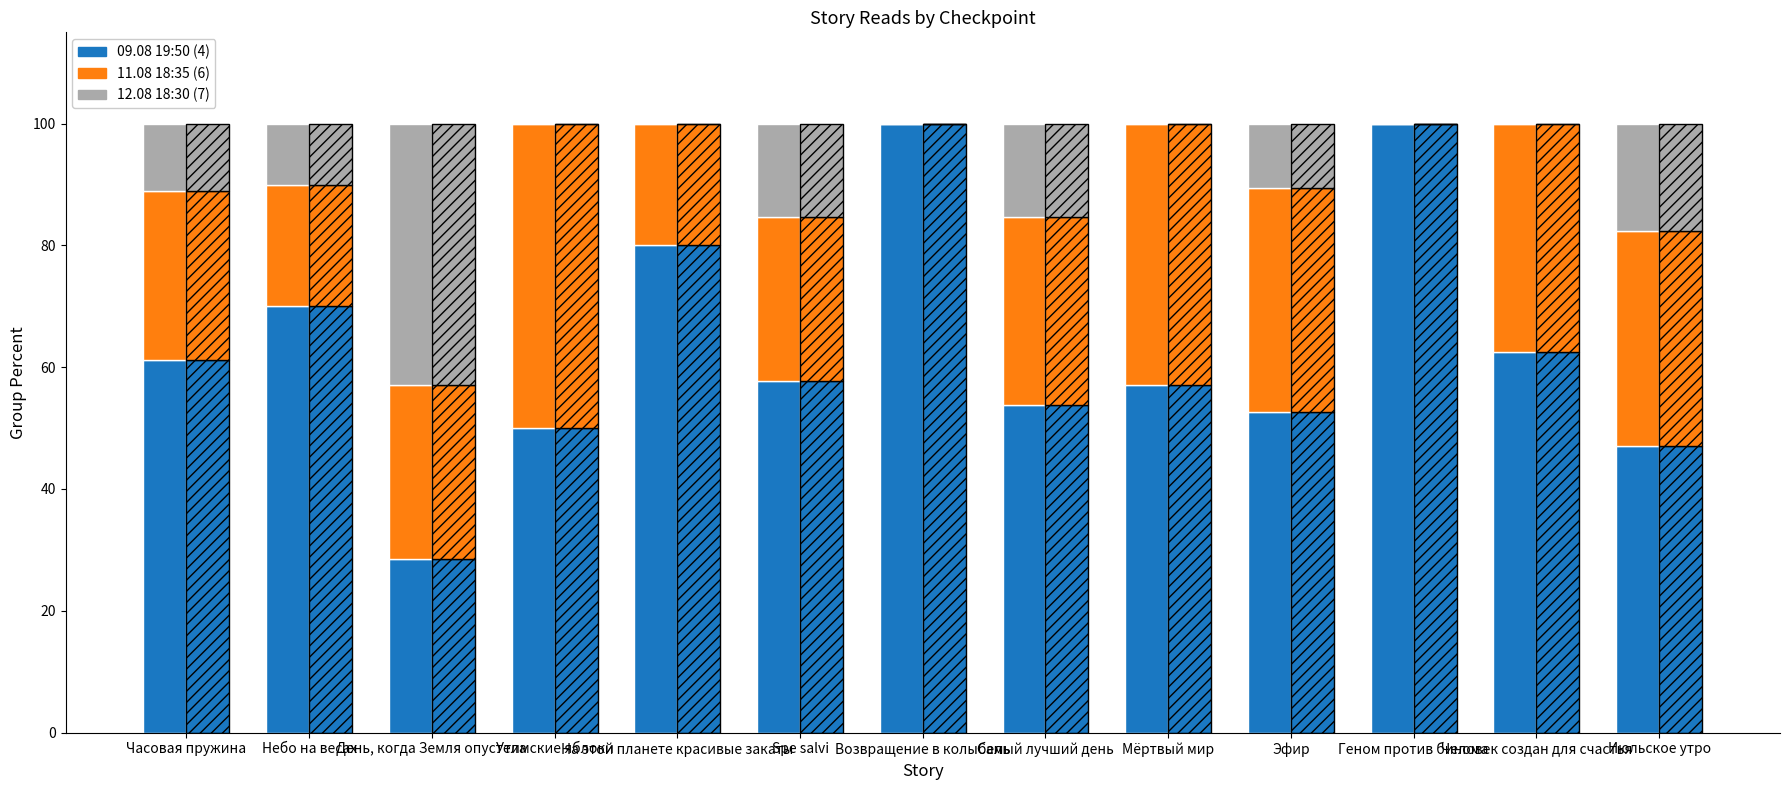

Reading left to right, list all the values displayed in this chart.

09.08 19:50 (bottom): Часовая пружина=61.1	Небо на весах=70.0	День, когда Земля опустела=28.6	Утимские яблоки=50.0	На этой планете красивые закаты=80.0	Spe salvi=57.7	Возвращение в колыбель=100.0	Самый лучший день=53.8	Мёртвый мир=57.1	Эфир=52.6	Геном против бинома=100.0	Человек создан для счастья=62.5	Июльское утро=47.1
11.08 18:35 (mid): Часовая пружина=27.8	Небо на весах=20.0	День, когда Земля опустела=28.6	Утимские яблоки=50.0	На этой планете красивые закаты=20.0	Spe salvi=26.9	Возвращение в колыбель=0.0	Самый лучший день=30.8	Мёртвый мир=42.9	Эфир=36.8	Геном против бинома=0.0	Человек создан для счастья=37.5	Июльское утро=35.3
12.08 18:30 (top): Часовая пружина=11.1	Небо на весах=10.0	День, когда Земля опустела=42.9	Утимские яблоки=0.0	На этой планете красивые закаты=0.0	Spe salvi=15.4	Возвращение в колыбель=0.0	Самый лучший день=15.4	Мёртвый мир=0.0	Эфир=10.5	Геном против бинома=0.0	Человек создан для счастья=0.0	Июльское утро=17.6
09.08 19:50 (hatched): Часовая пружина=61.1	Небо на весах=70.0	День, когда Земля опустела=28.6	Утимские яблоки=50.0	На этой планете красивые закаты=80.0	Spe salvi=57.7	Возвращение в колыбель=100.0	Самый лучший день=53.8	Мёртвый мир=57.1	Эфир=52.6	Геном против бинома=100.0	Человек создан для счастья=62.5	Июльское утро=47.1
11.08 18:35 (hatched): Часовая пружина=27.8	Небо на весах=20.0	День, когда Земля опустела=28.6	Утимские яблоки=50.0	На этой планете красивые закаты=20.0	Spe salvi=26.9	Возвращение в колыбель=0.0	Самый лучший день=30.8	Мёртвый мир=42.9	Эфир=36.8	Геном против бинома=0.0	Человек создан для счастья=37.5	Июльское утро=35.3
12.08 18:30 (hatched): Часовая пружина=11.1	Небо на весах=10.0	День, когда Земля опустела=42.9	Утимские яблоки=0.0	На этой планете красивые закаты=0.0	Spe salvi=15.4	Возвращение в колыбель=0.0	Самый лучший день=15.4	Мёртвый мир=0.0	Эфир=10.5	Геном против бинома=0.0	Человек создан для счастья=0.0	Июльское утро=17.6